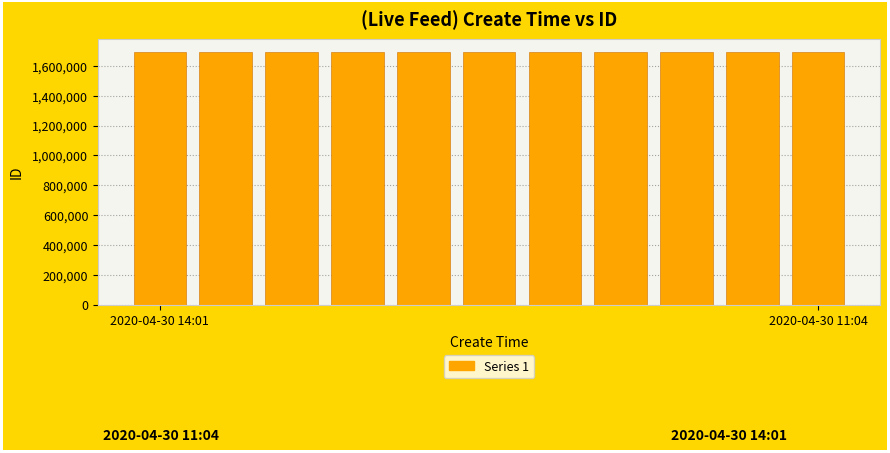

What is the smallest value displayed?

1693795